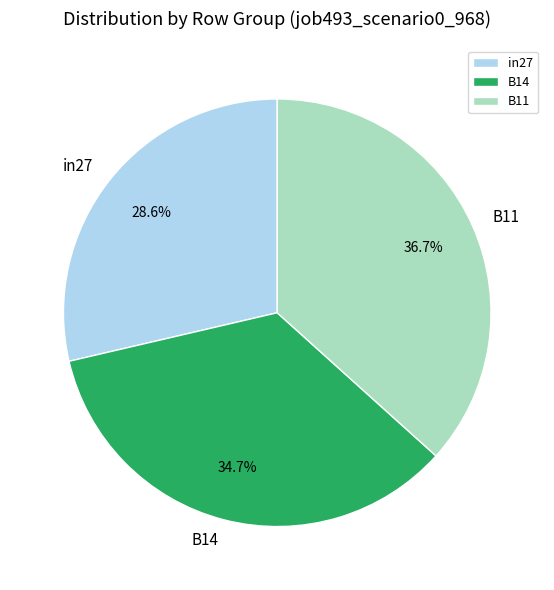

Rank the categories by value from highest to lowest.

B11, B14, in27